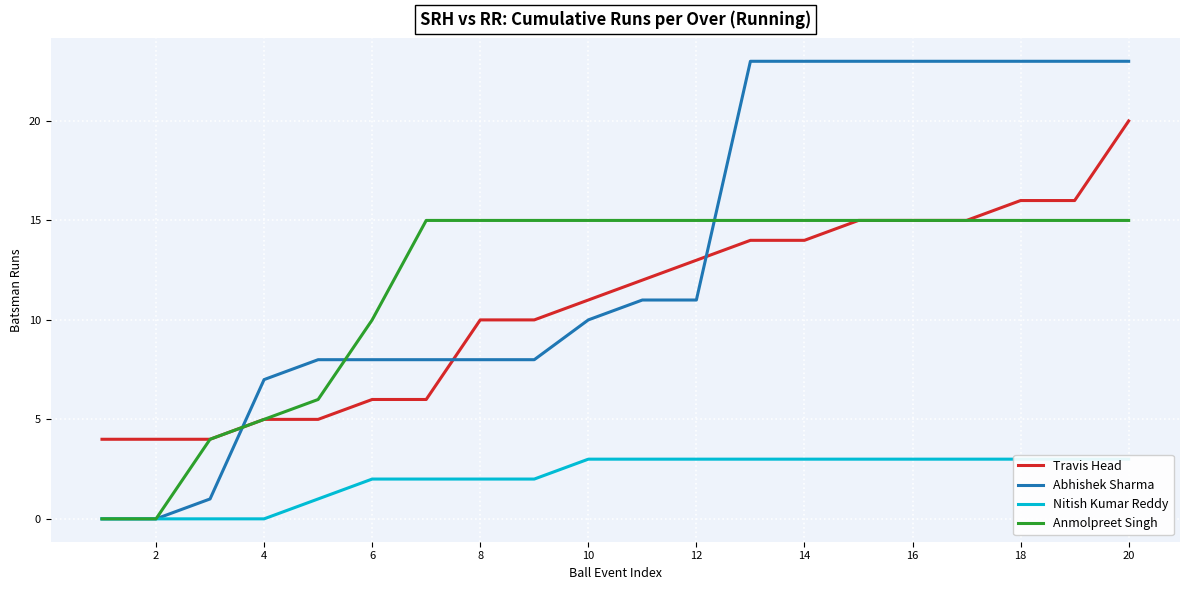

Count the number of categories in the chart.

20